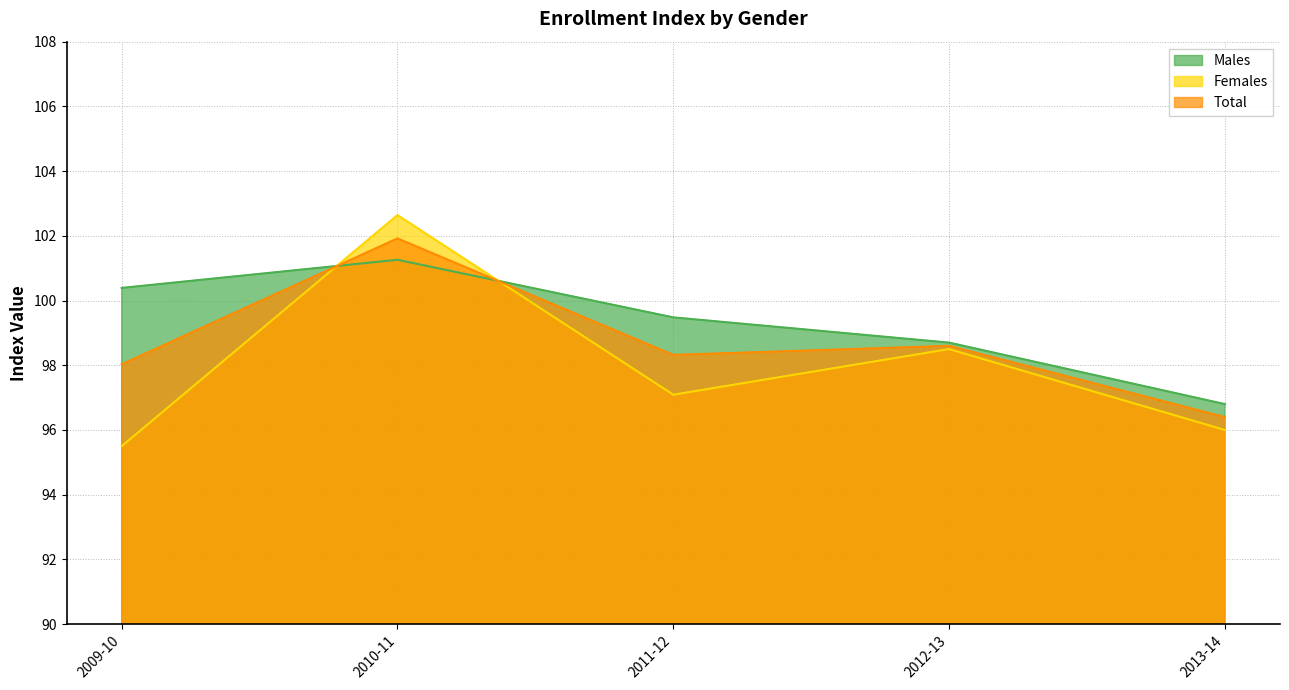

Which series has the largest total across all categories?

Males